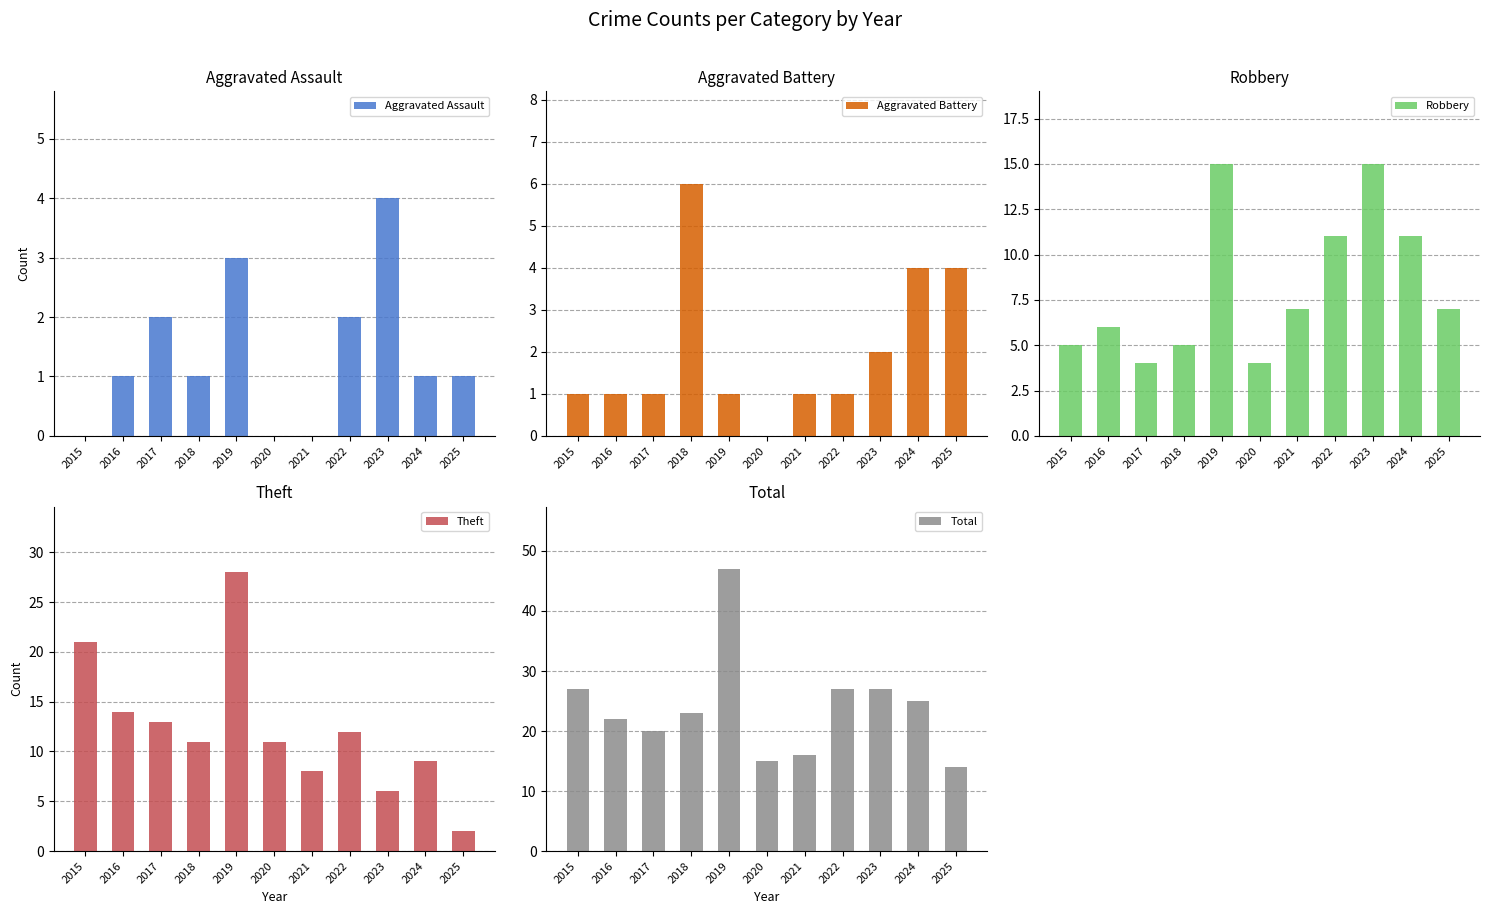

List the series in order of their peak value, lowest first.

Aggravated Assault, Aggravated Battery, Robbery, Theft, Total